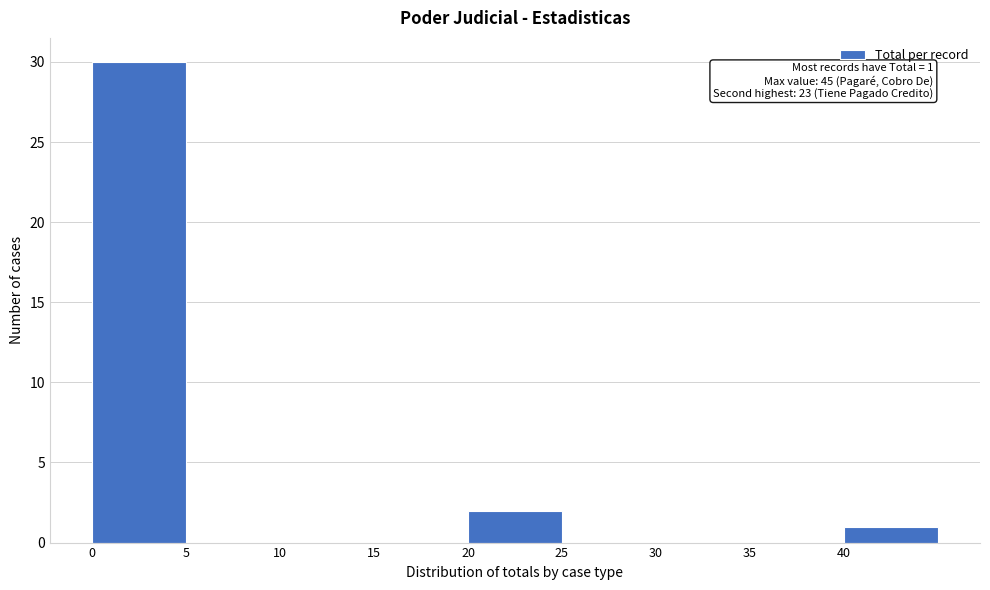

Which range on the x-axis has the tallest bar?

0 to 5